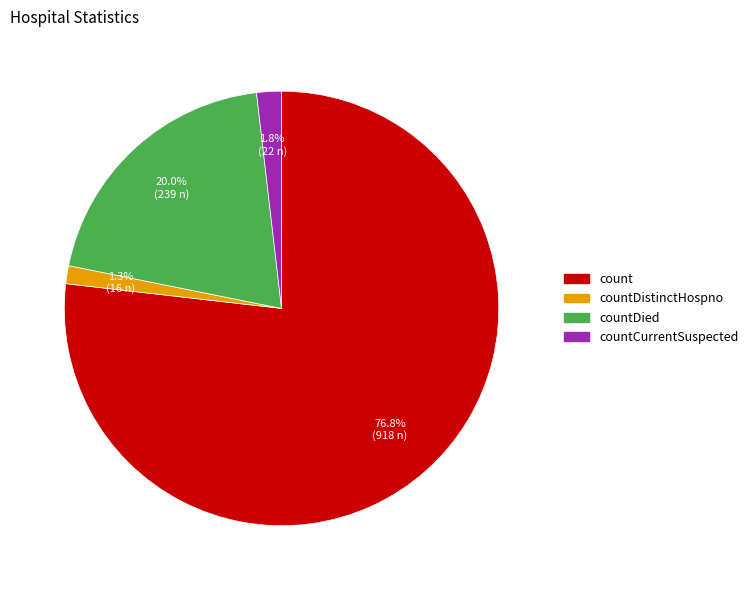

Is there any slice that represents more than half of the pie?

Yes